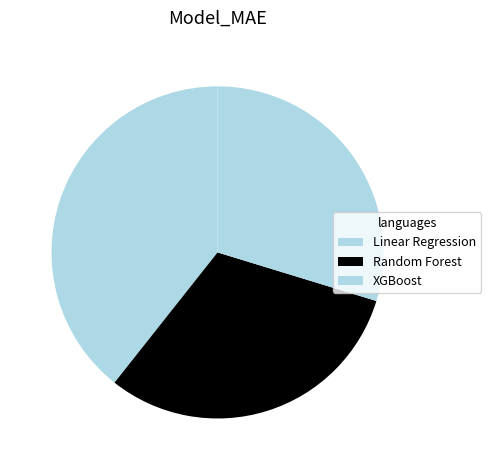

Count the number of slices in the pie.

3